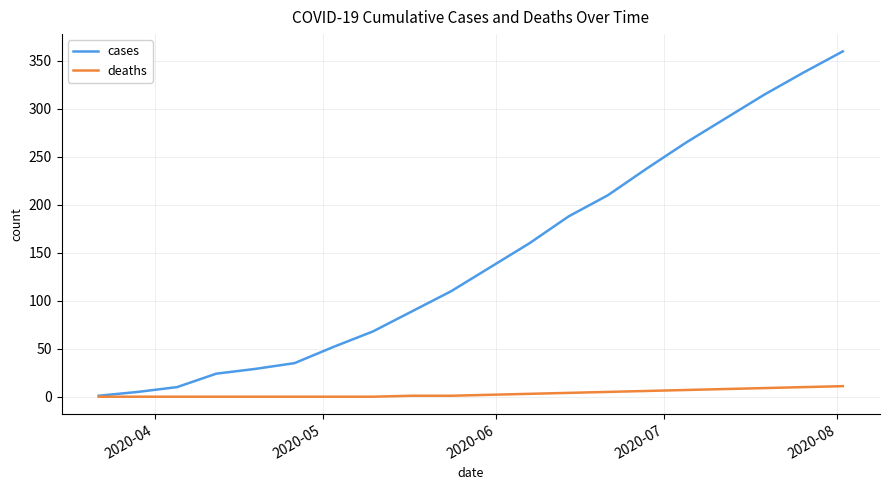

List the series in order of their overall mean, lowest first.

deaths, cases